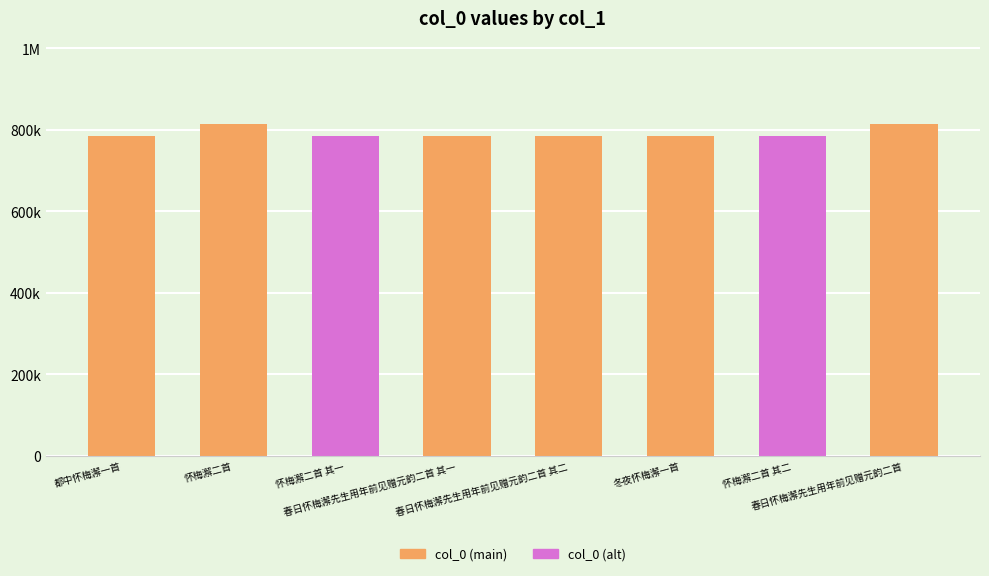

Which has a higher value, 怀梅澥二首 其一 or 都中怀梅澥一首?

都中怀梅澥一首